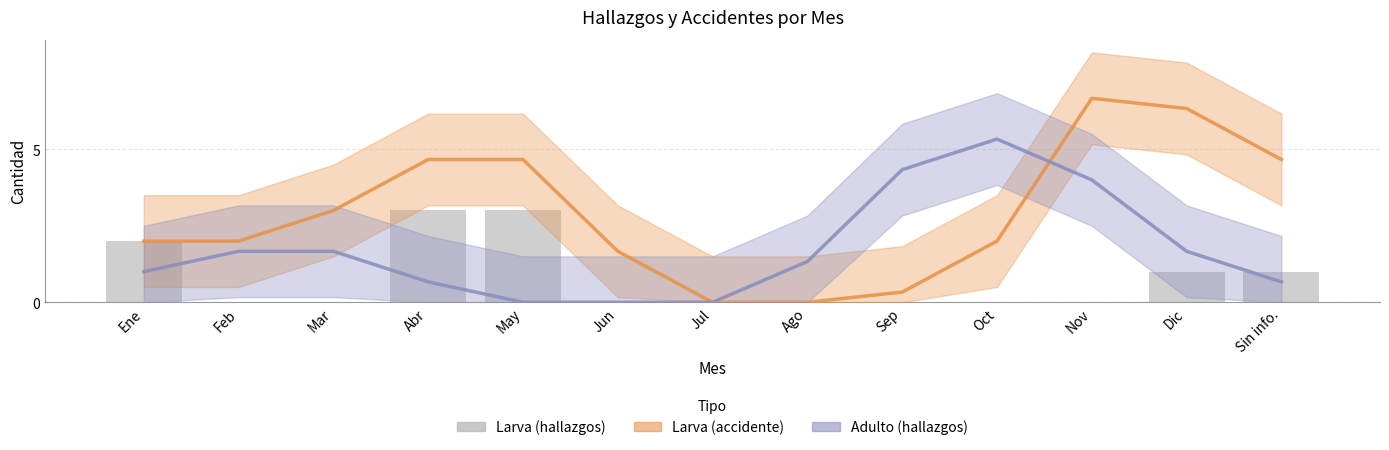

How many values are above zero?

5